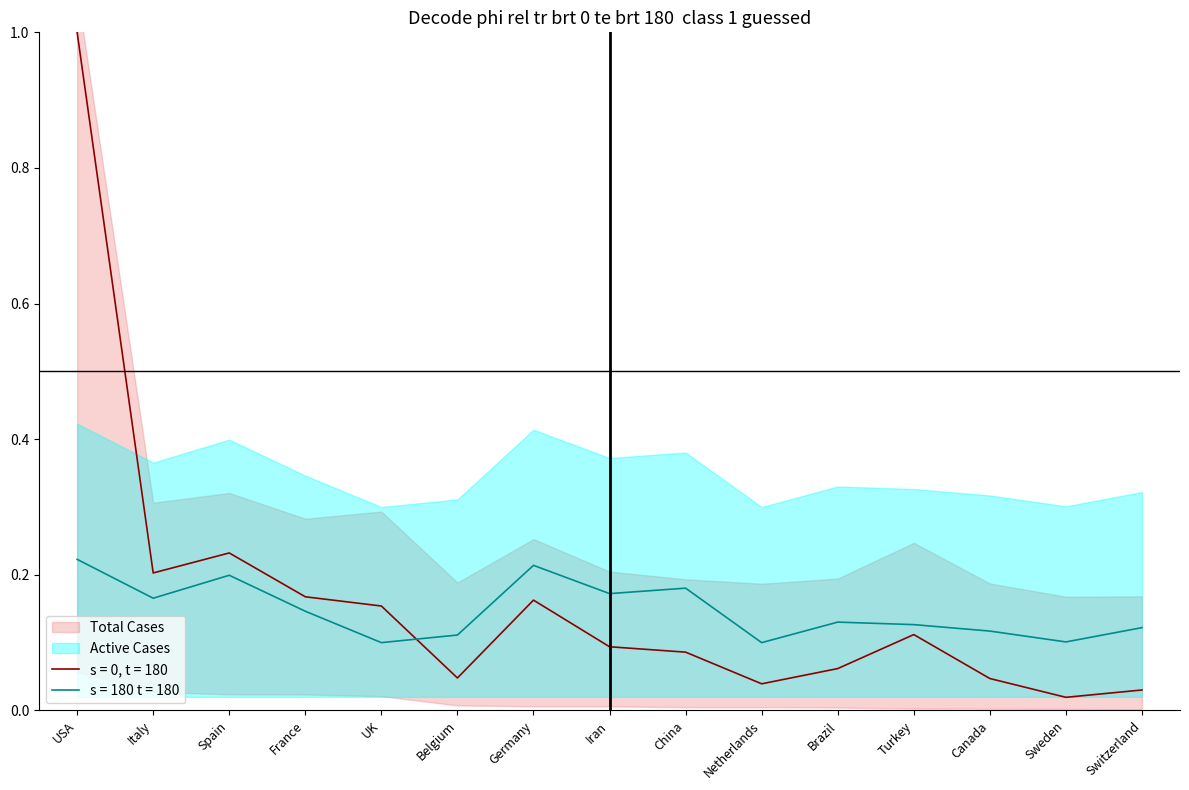

Between UK and Italy, which is larger?

Italy